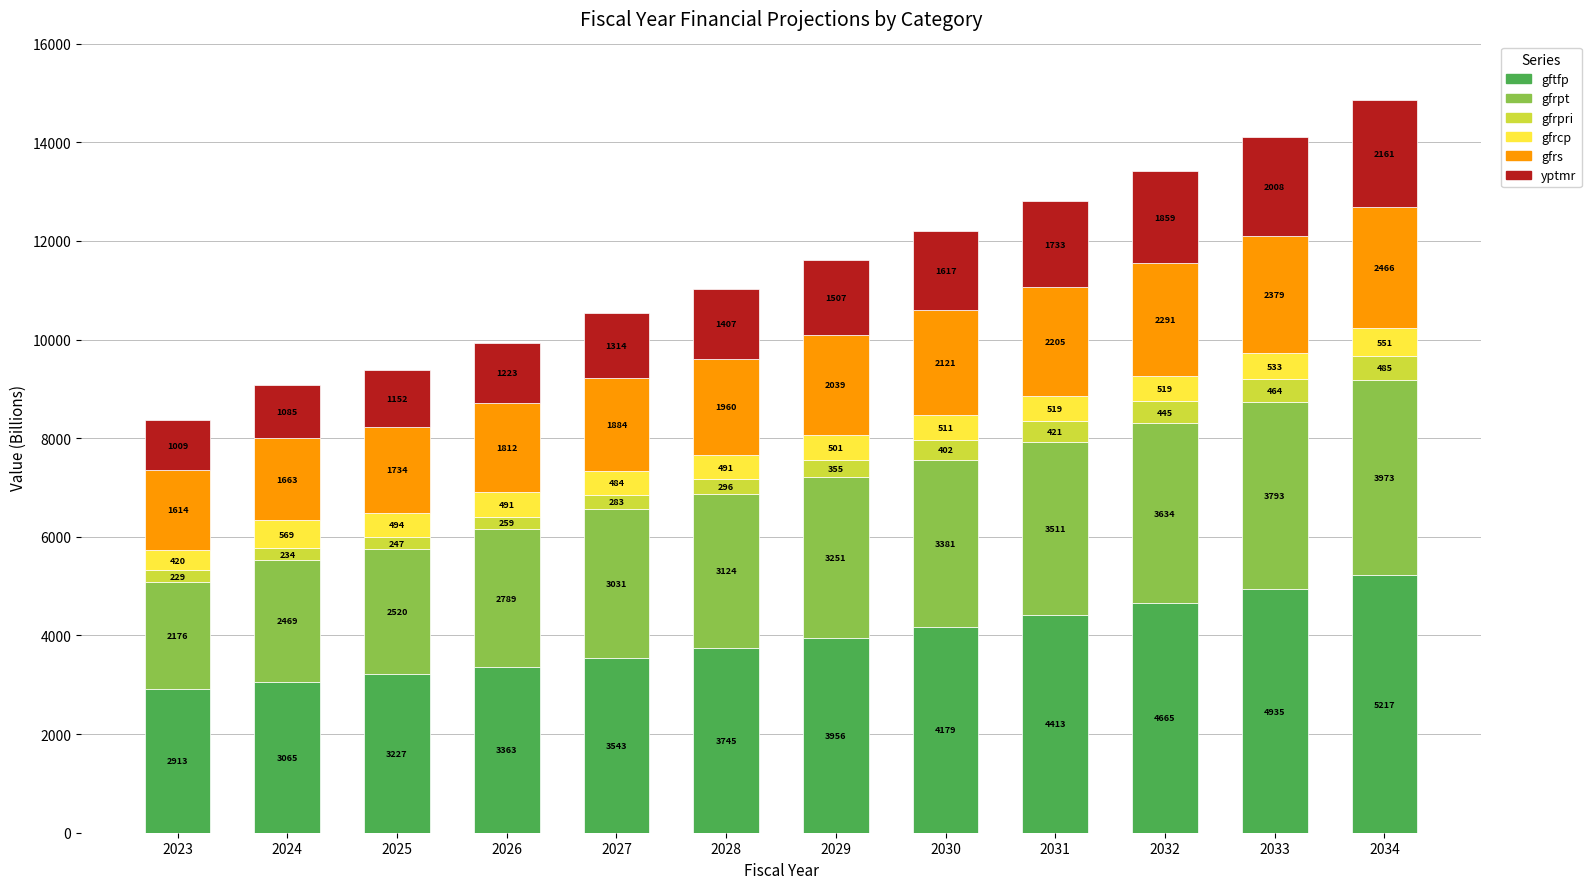

What is the maximum value for gftfp?

5217.0